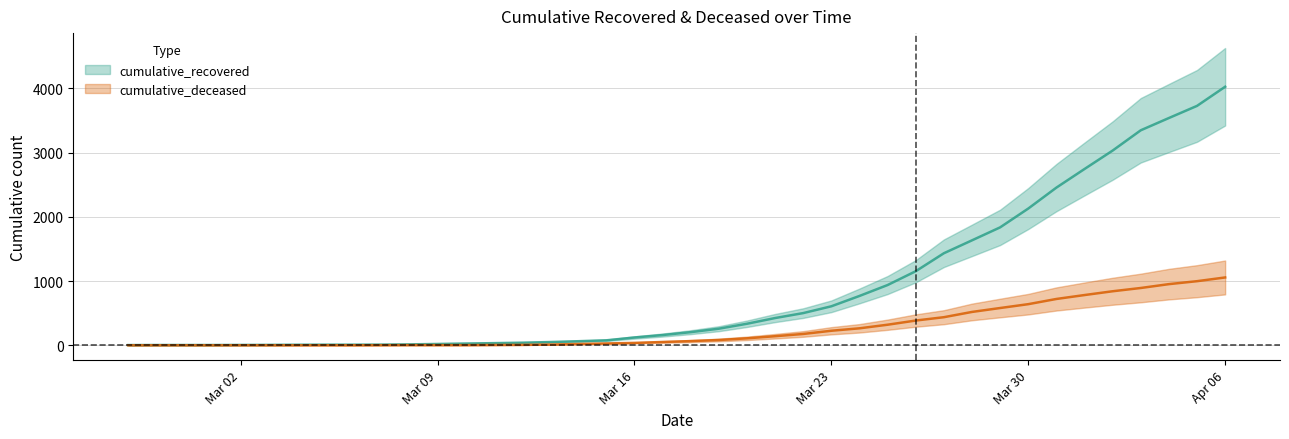

Rank the series by their average value, from lowest to highest.

cumulative_deceased, cumulative_recovered